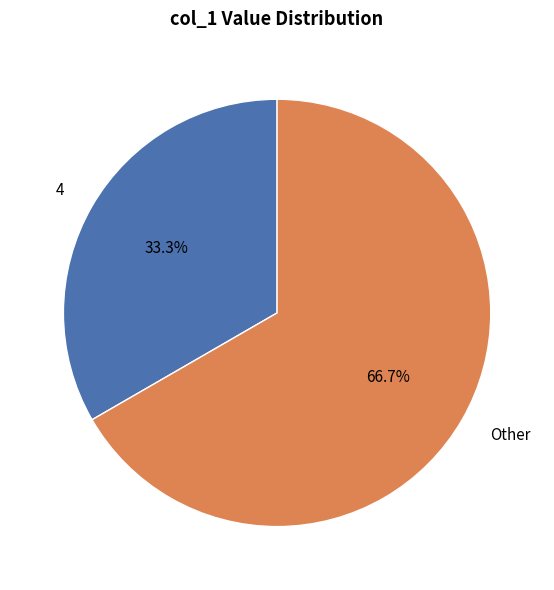

Count the number of slices in the pie.

2